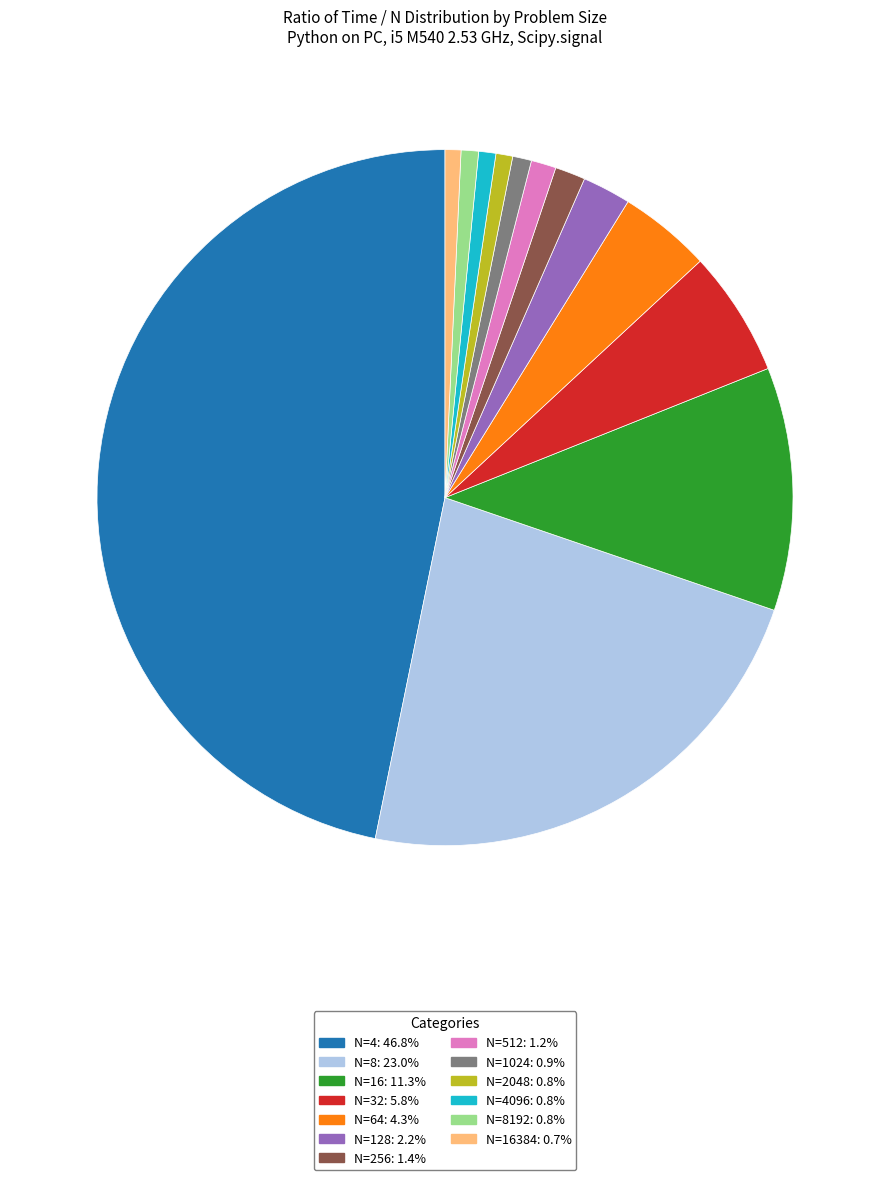

Does any single category account for the majority?

No